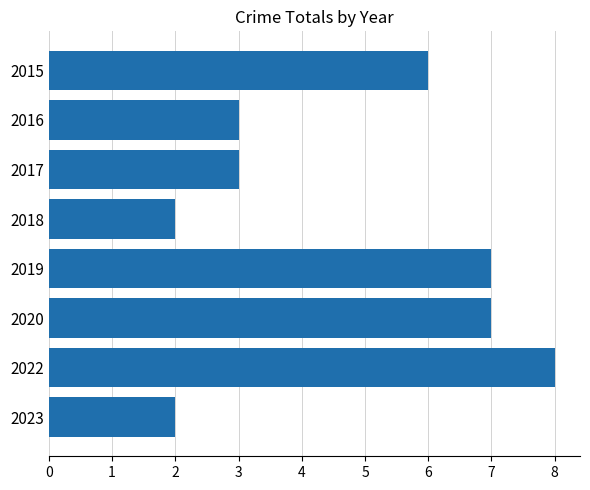

Does the chart contain stacked bars?

No